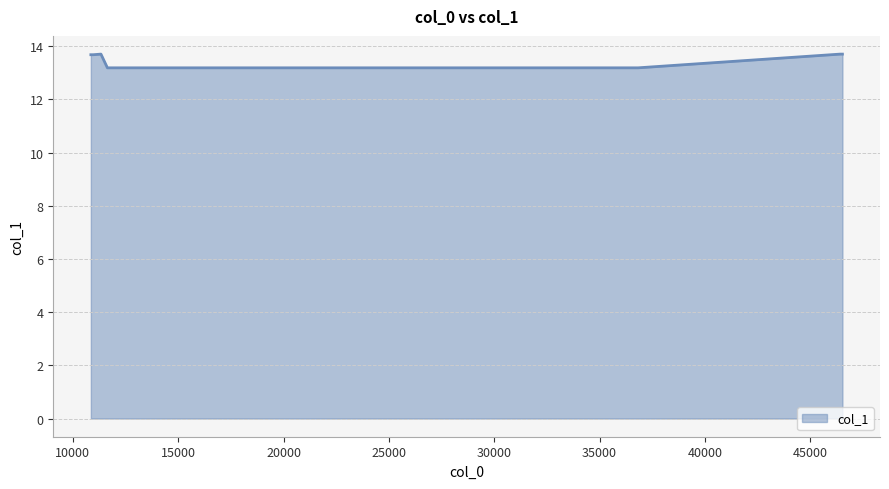

Reading left to right, extract all data points from this chart.

13.7	13.7	13.7	13.2	13.2	13.2	13.7	13.7